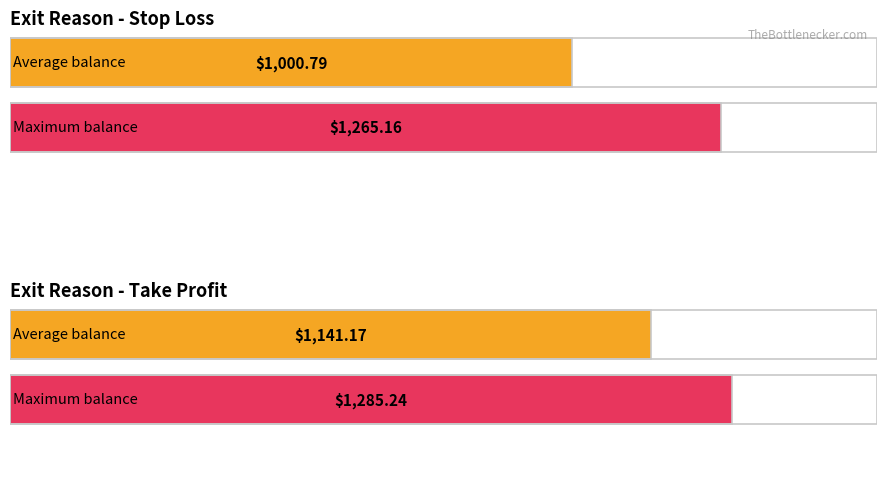

What position from the left is Stop Loss?

1